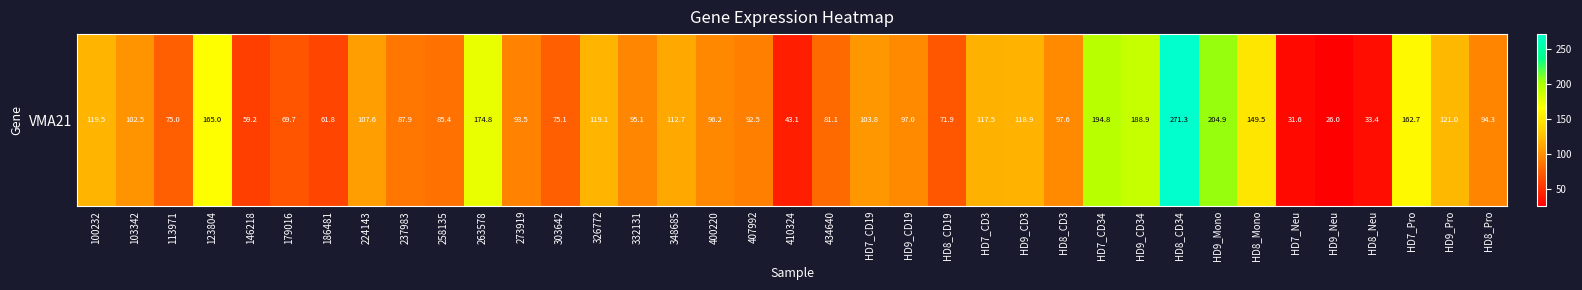

What is the change in value from 123804 to 273919?

-71.4